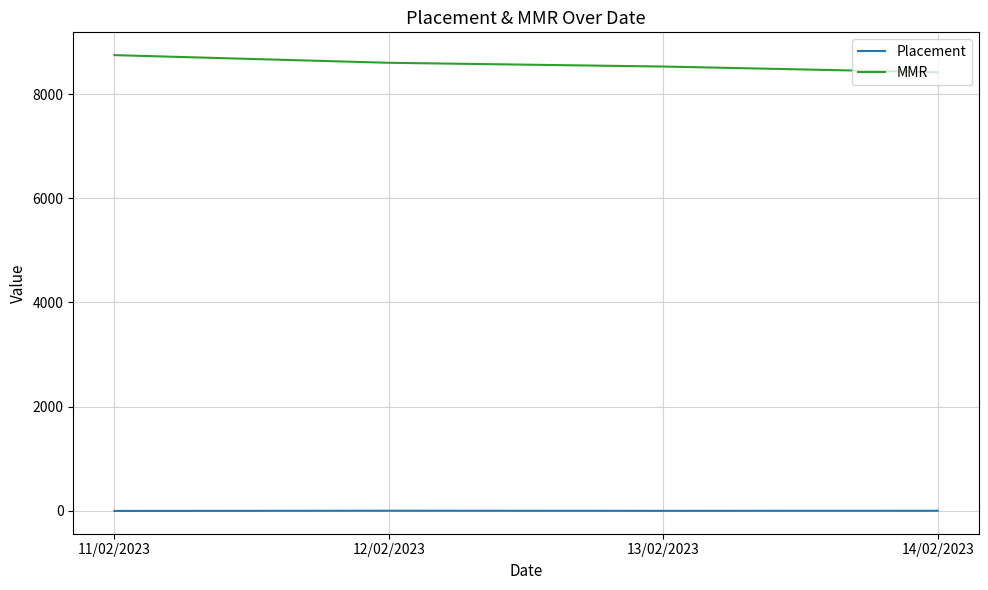

How many categories are shown in the chart?

4